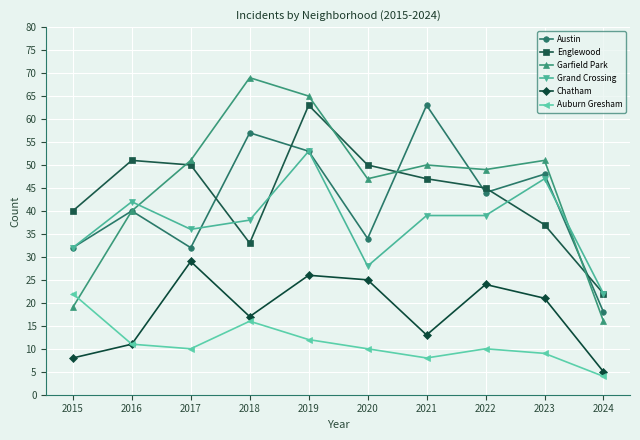

Is the value of Auburn Gresham at 2022 greater than the value of Grand Crossing at 2024?

No